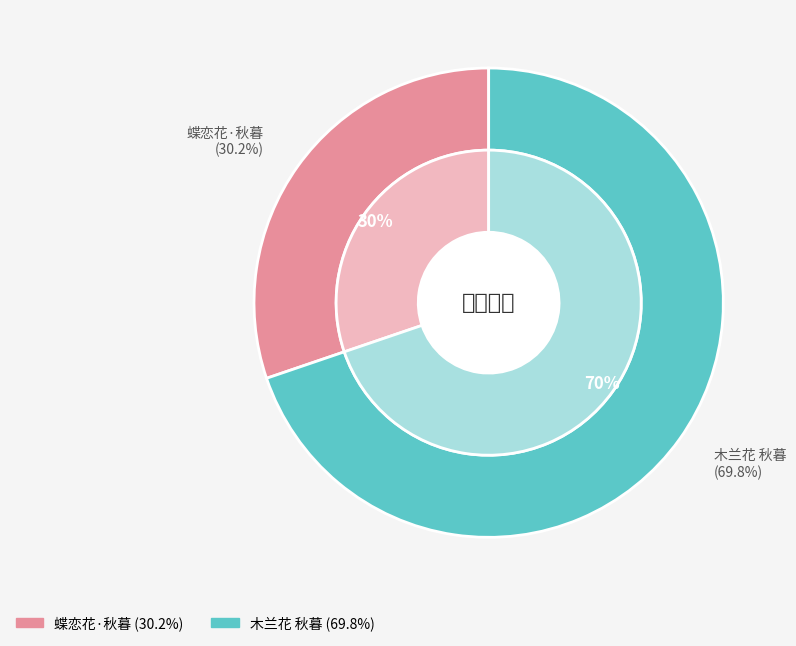

Rank the categories by value from highest to lowest.

木兰花 秋暮, 蝶恋花·秋暮